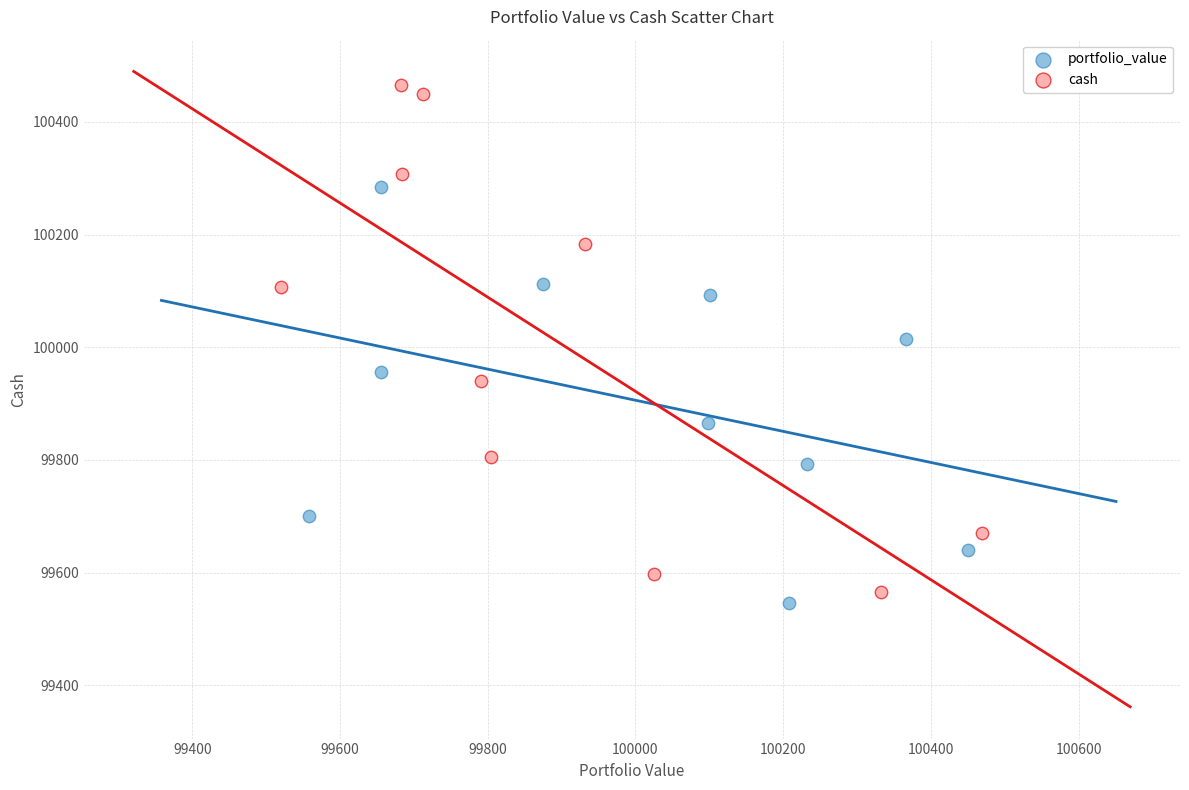

Which series reaches the minimum Y coordinate?

portfolio_value